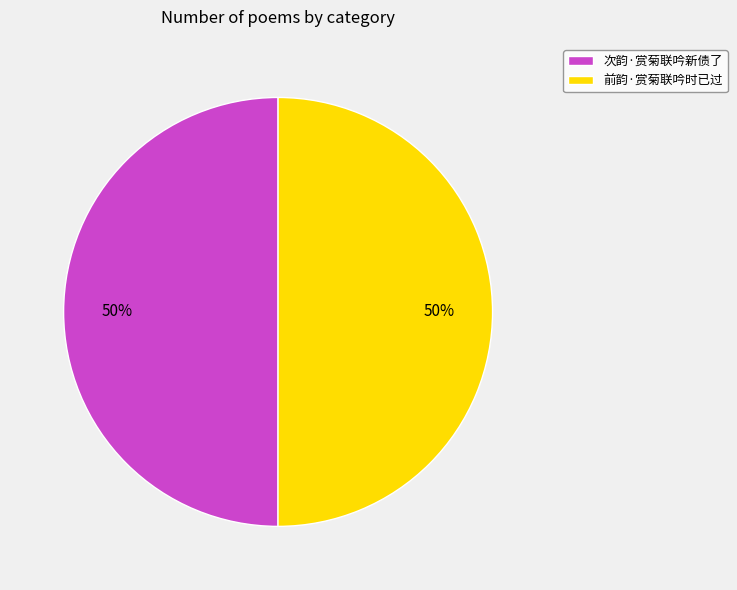

To the nearest percent, what percentage of the pie is 前韵·赏菊联吟时已过?

50%